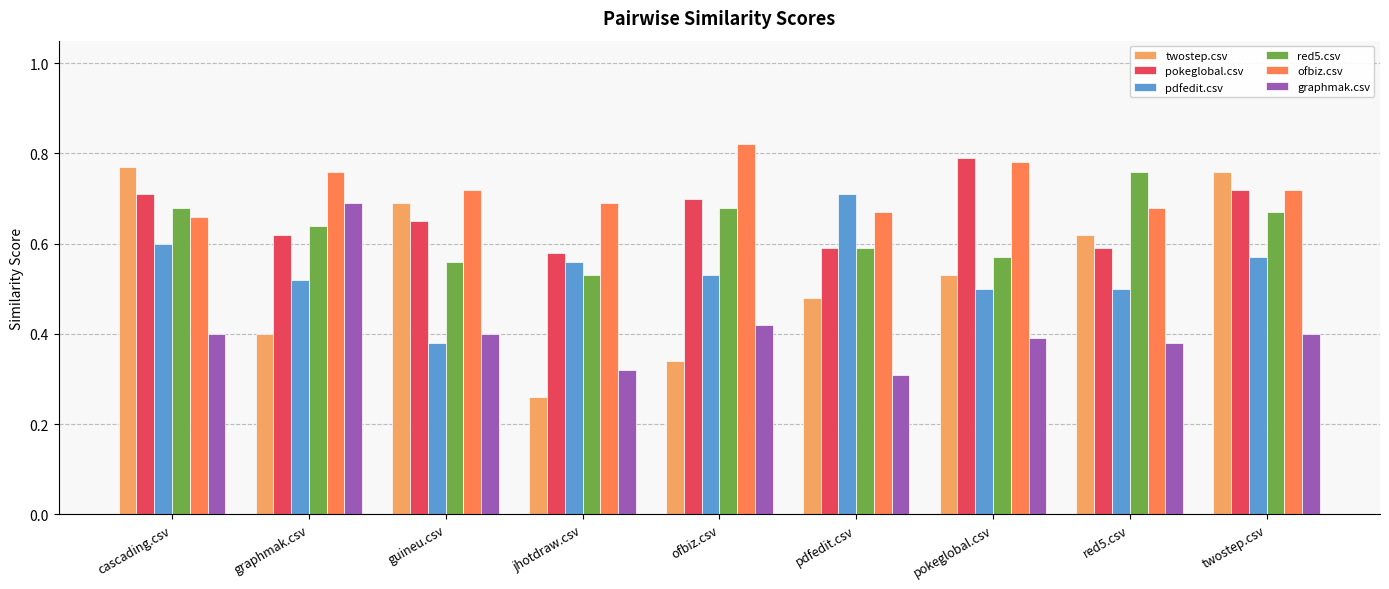

At which category does the chart reach its minimum across all series?

jhotdraw.csv